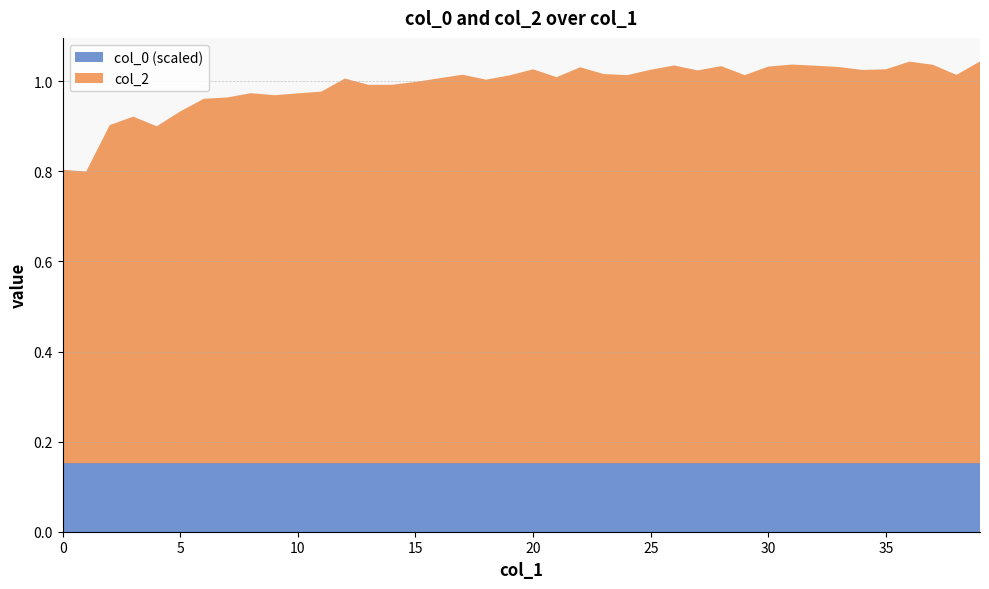

Reading left to right, list all the values displayed in this chart.

col_2: 0.7	0.6	0.8	0.8	0.7	0.8	0.8	0.8	0.8	0.8	0.8	0.8	0.9	0.8	0.8	0.8	0.9	0.9	0.9	0.9	0.9	0.9	0.9	0.9	0.9	0.9	0.9	0.9	0.9	0.9	0.9	0.9	0.9	0.9	0.9	0.9	0.9	0.9	0.9	0.9
col_0_scaled: 0.2	0.2	0.2	0.2	0.2	0.2	0.2	0.2	0.2	0.2	0.2	0.2	0.2	0.2	0.2	0.2	0.2	0.2	0.2	0.2	0.2	0.2	0.2	0.2	0.2	0.2	0.2	0.2	0.2	0.2	0.2	0.2	0.2	0.2	0.2	0.2	0.2	0.2	0.2	0.2